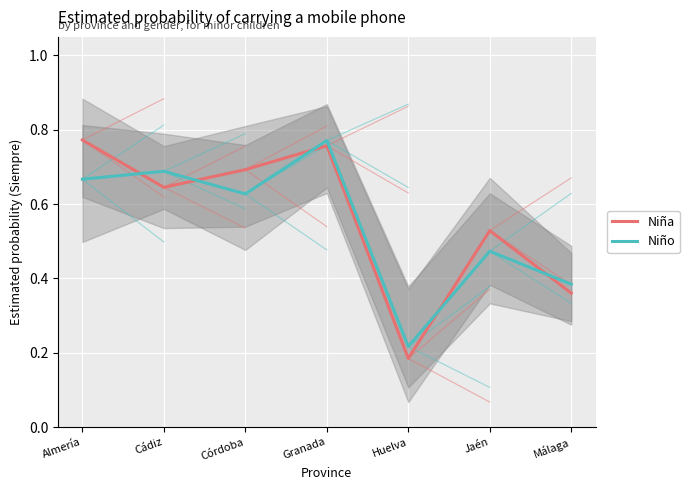

At how many categories does at least one series exceed 0?

7